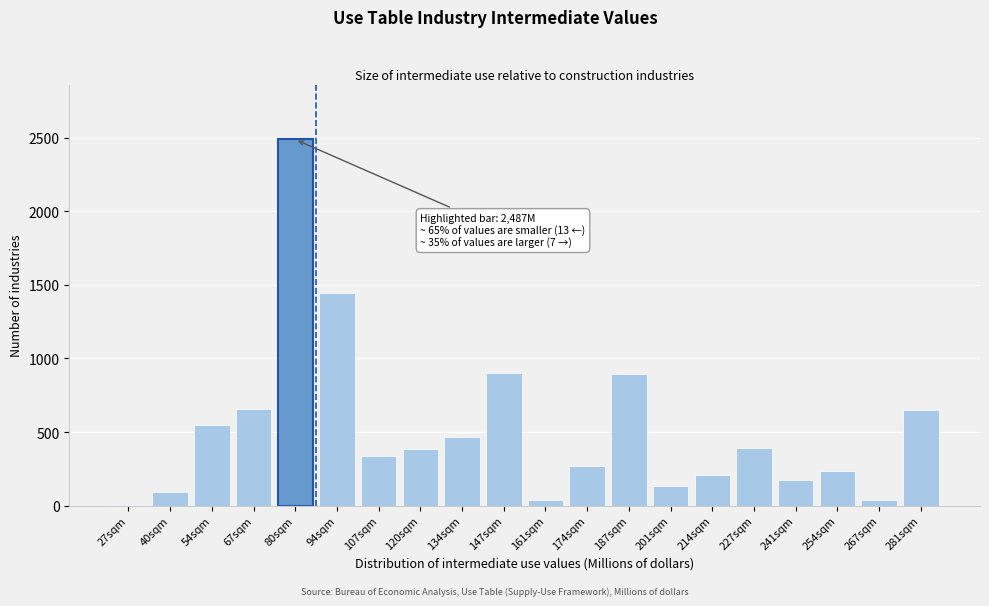

At which category does the chart reach its peak across all series?

80sqm